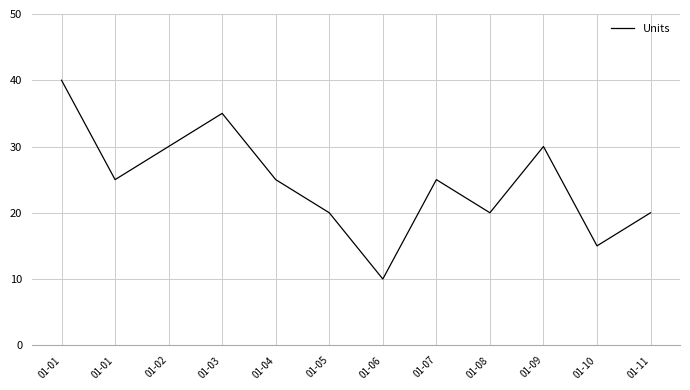

How many lines are shown in the chart?

1